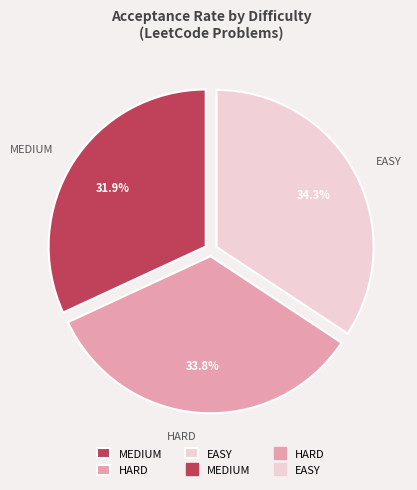

Which category has the smallest portion of the pie?

MEDIUM